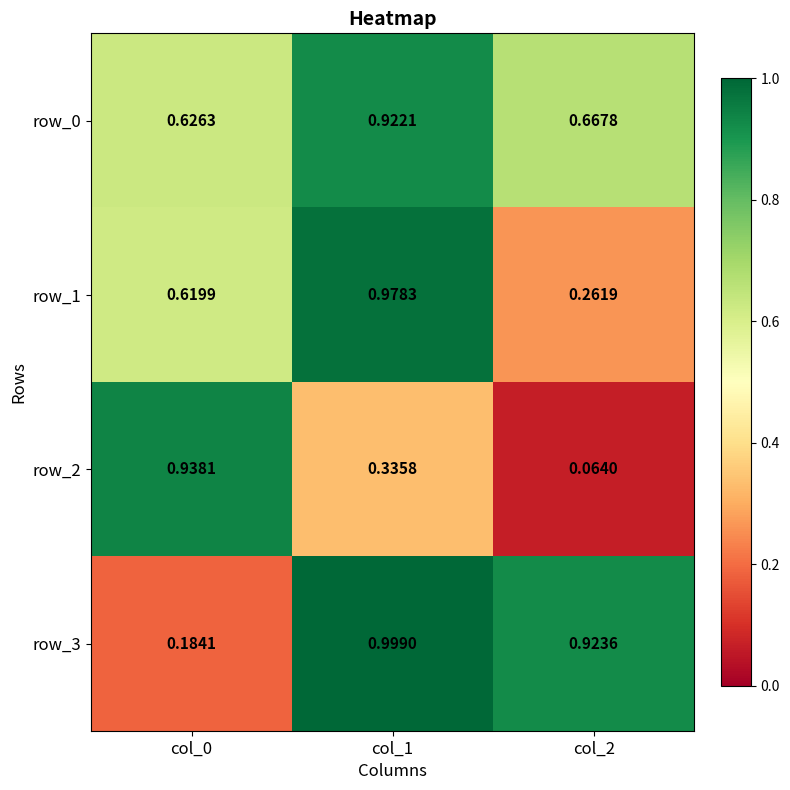

Is the value of row_2 at col_1 greater than the value of row_3 at col_2?

No